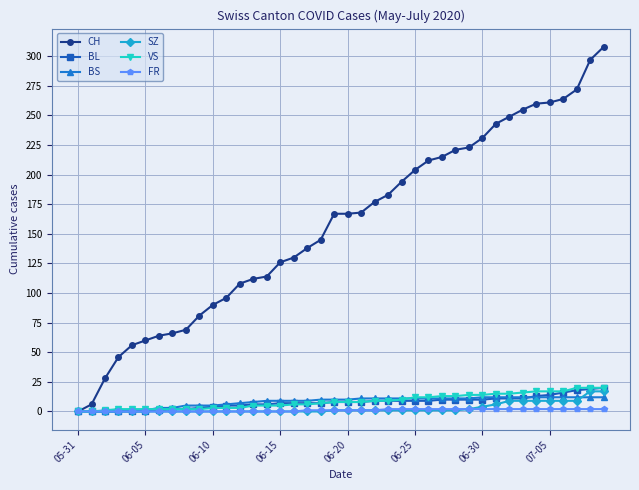

Does the chart have visible grid lines?

Yes